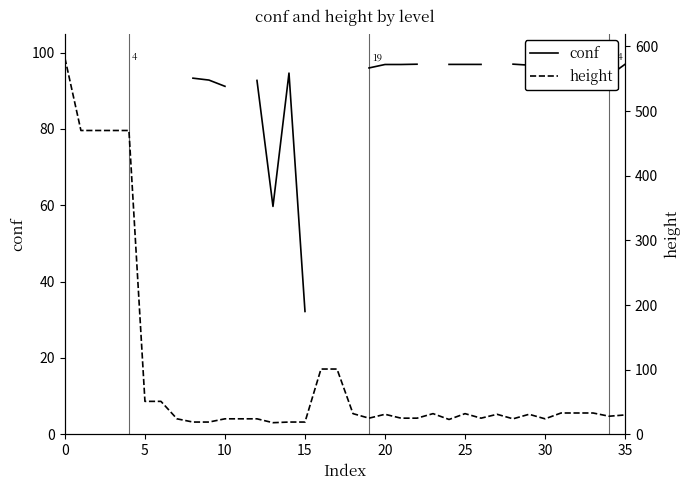

True or false: conf and height cross at least once.

False